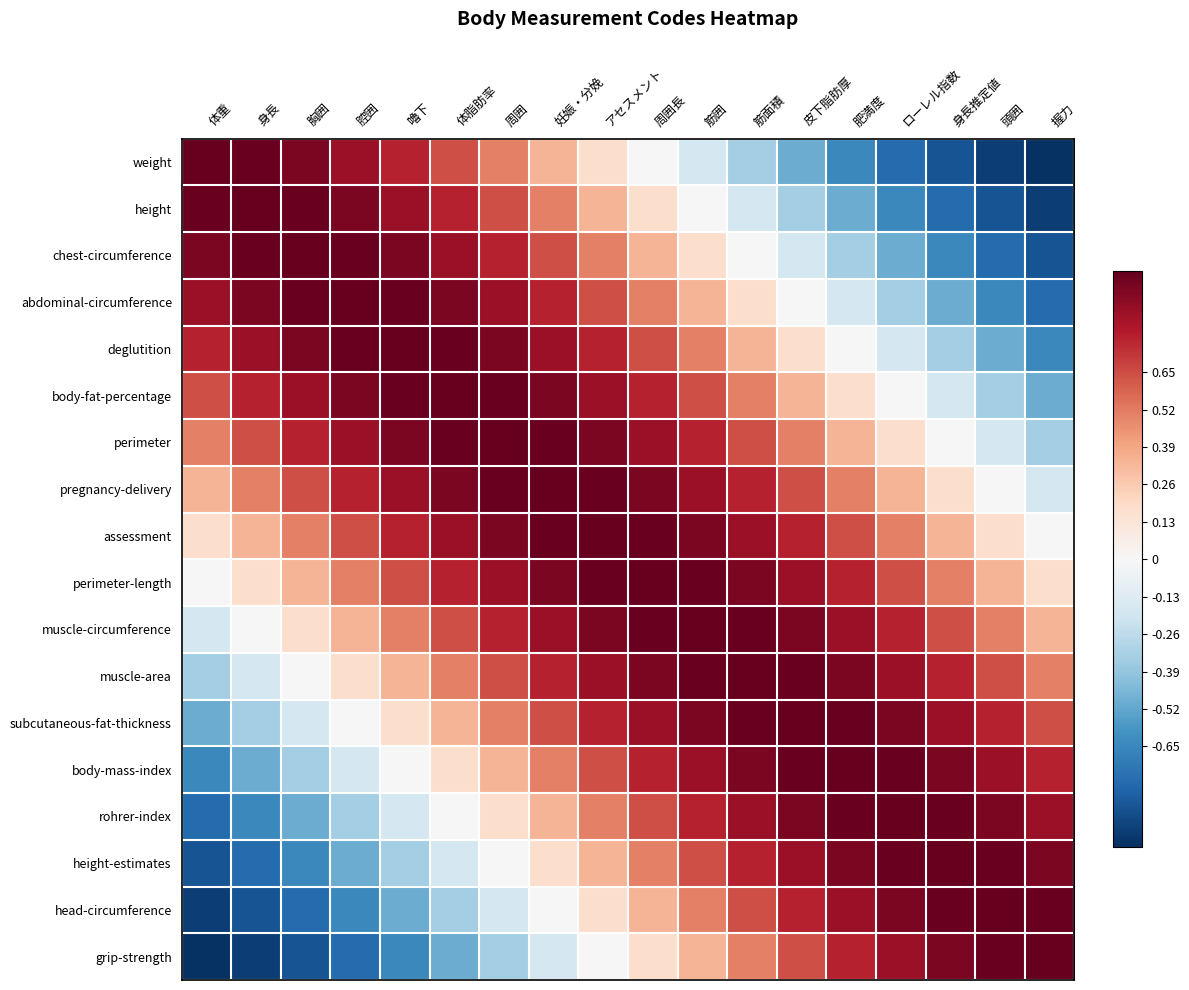

At 周囲, list the series in order from largest to smallest.

perimeter, body-fat-percentage, pregnancy-delivery, deglutition, assessment, abdominal-circumference, perimeter-length, chest-circumference, muscle-circumference, height, muscle-area, weight, subcutaneous-fat-thickness, body-mass-index, rohrer-index, height-estimates, head-circumference, grip-strength